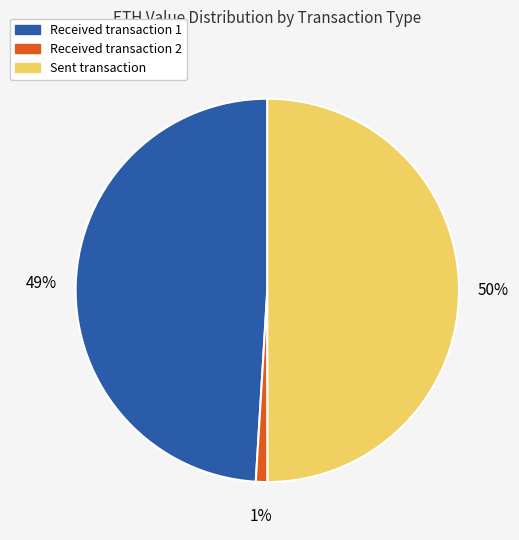

To the nearest percent, what is the average slice percentage?

33%